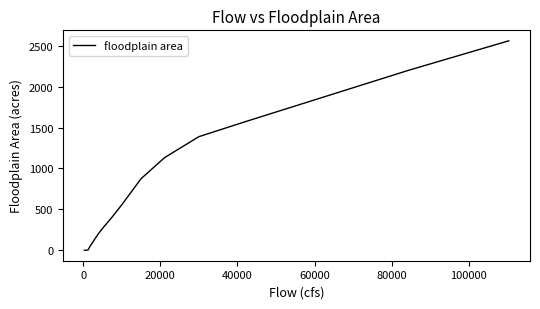

What is the difference between the maximum and minimum values?

2561.9